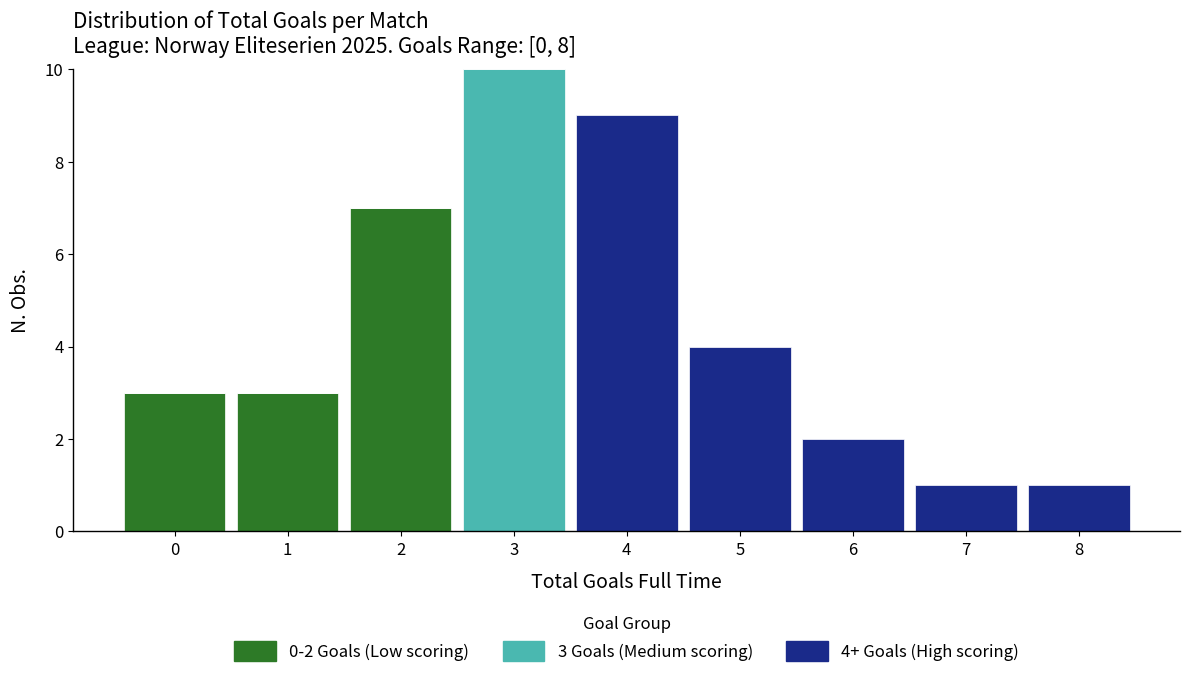

Which range on the x-axis has the tallest stacked bar (by total height)?

2.5 to 3.5